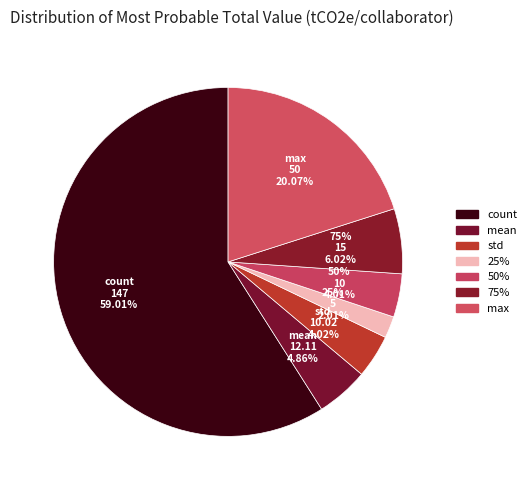

The max slice represents 20% of the pie. True or false?

True